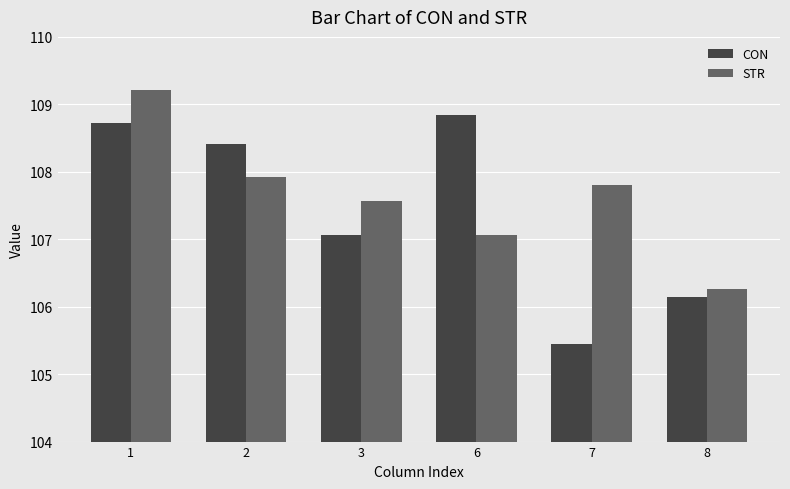

Where does the STR series first go above 107?

1